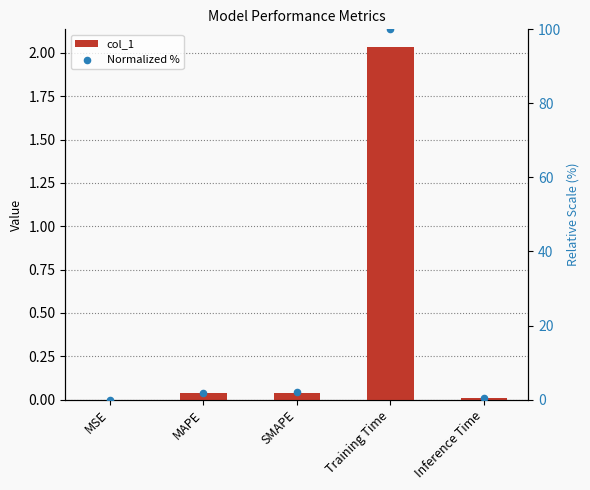

Which series has the largest Y range (max minus min)?

Normalized %